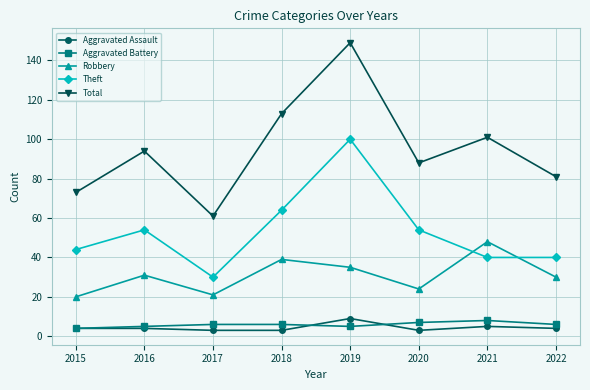

True or false: Aggravated Assault and Total intersect in this chart.

False